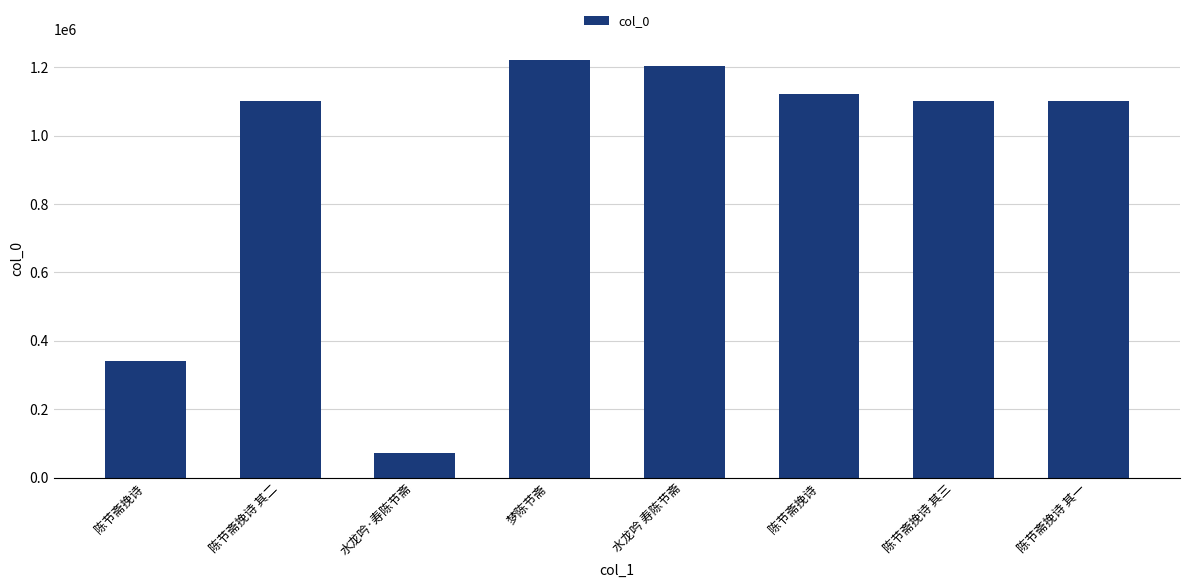

How many bars are there in total?

8